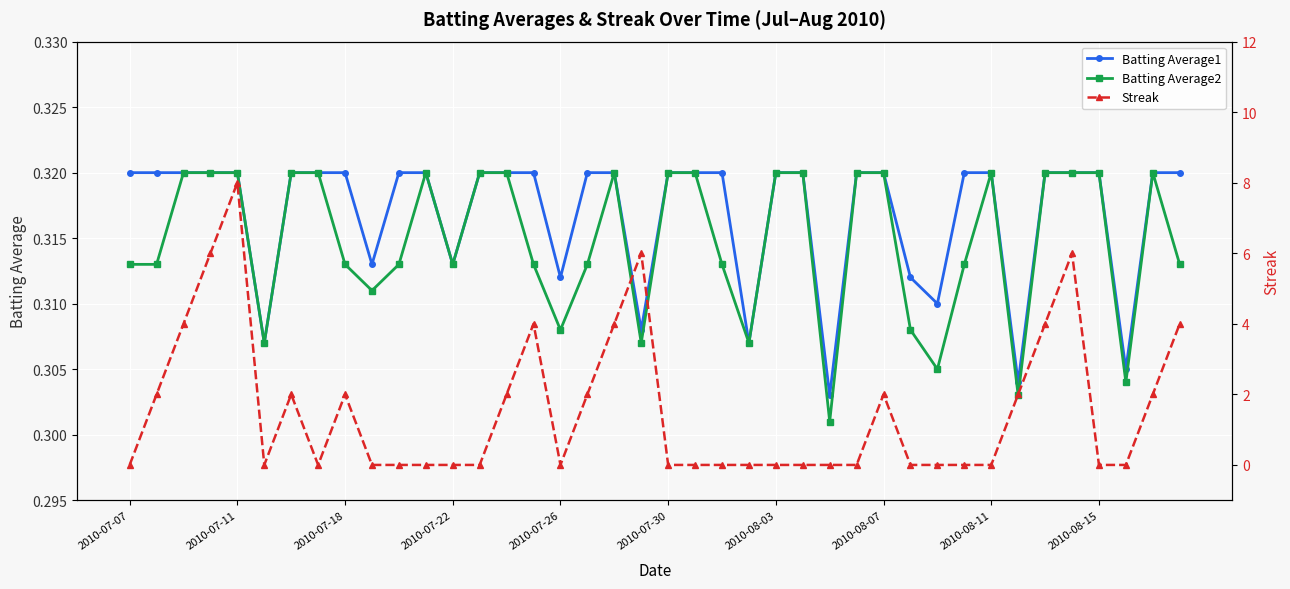

How many times do Streak and Batting Average1 cross each other?

15